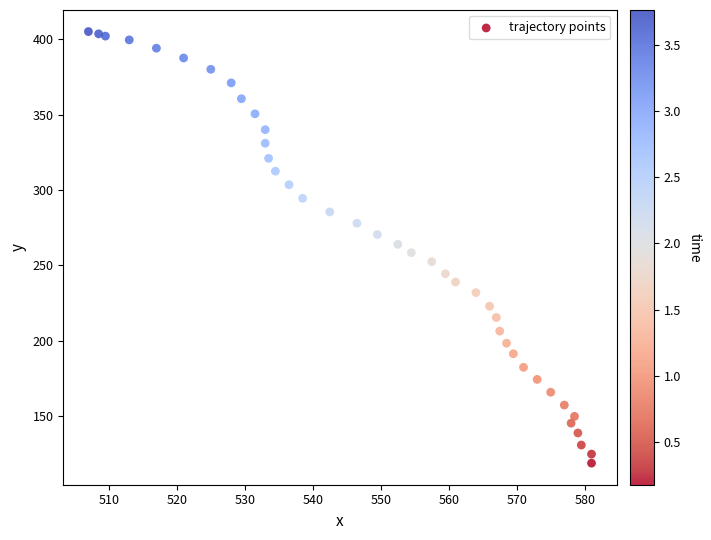

What is the range of X values (max minus min)?

74.0